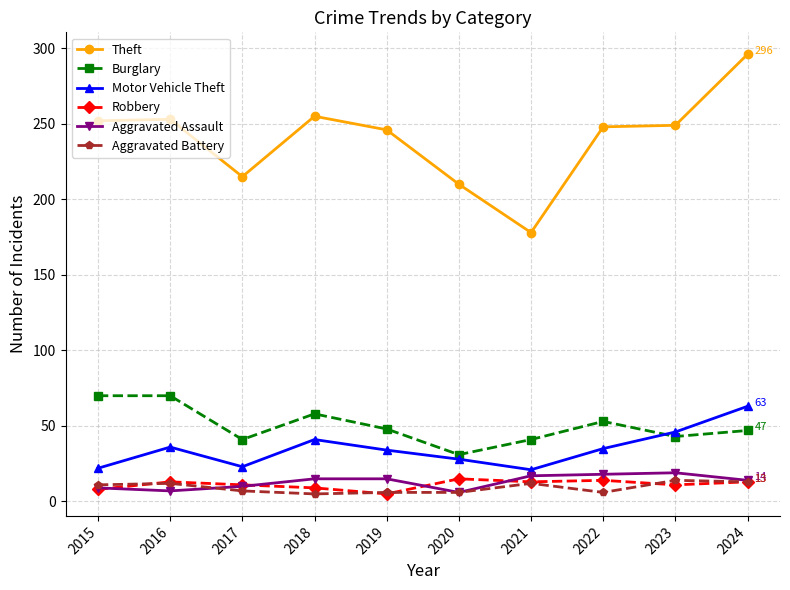

At which category does Theft reach its first local valley?

2017